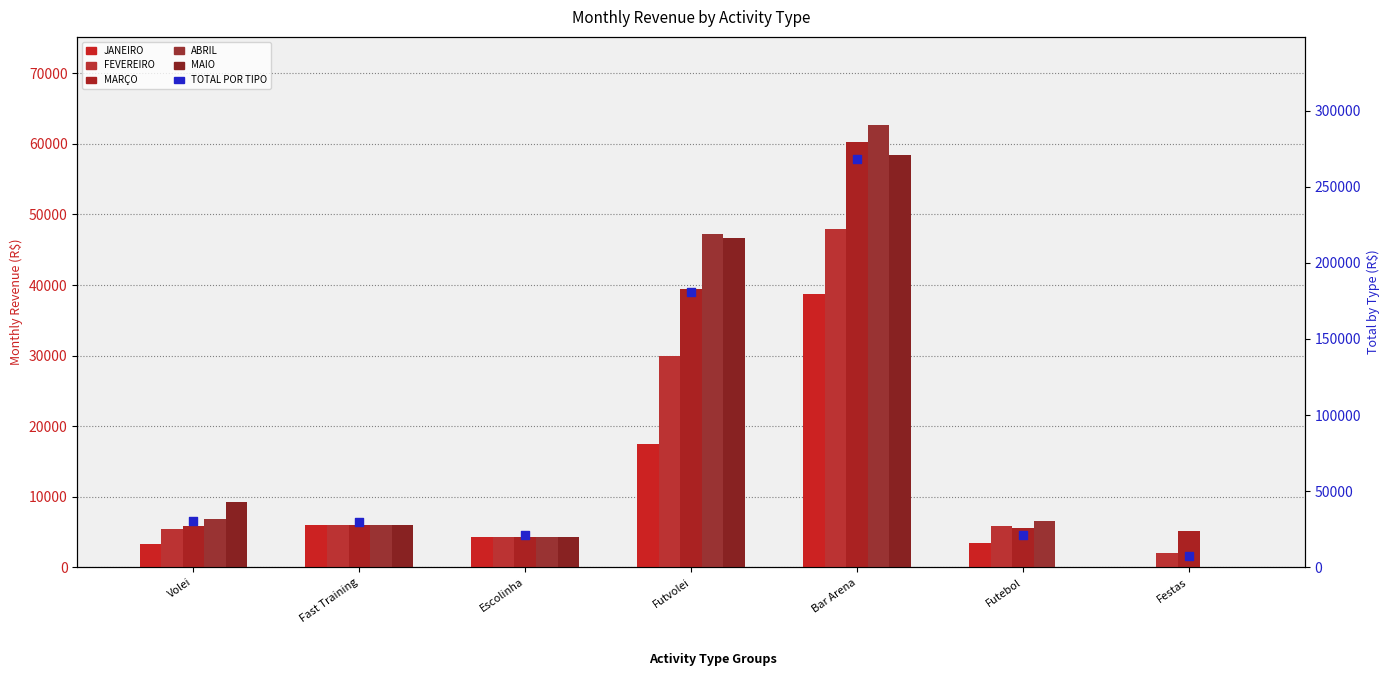

Which series reaches the minimum Y coordinate?

JANEIRO